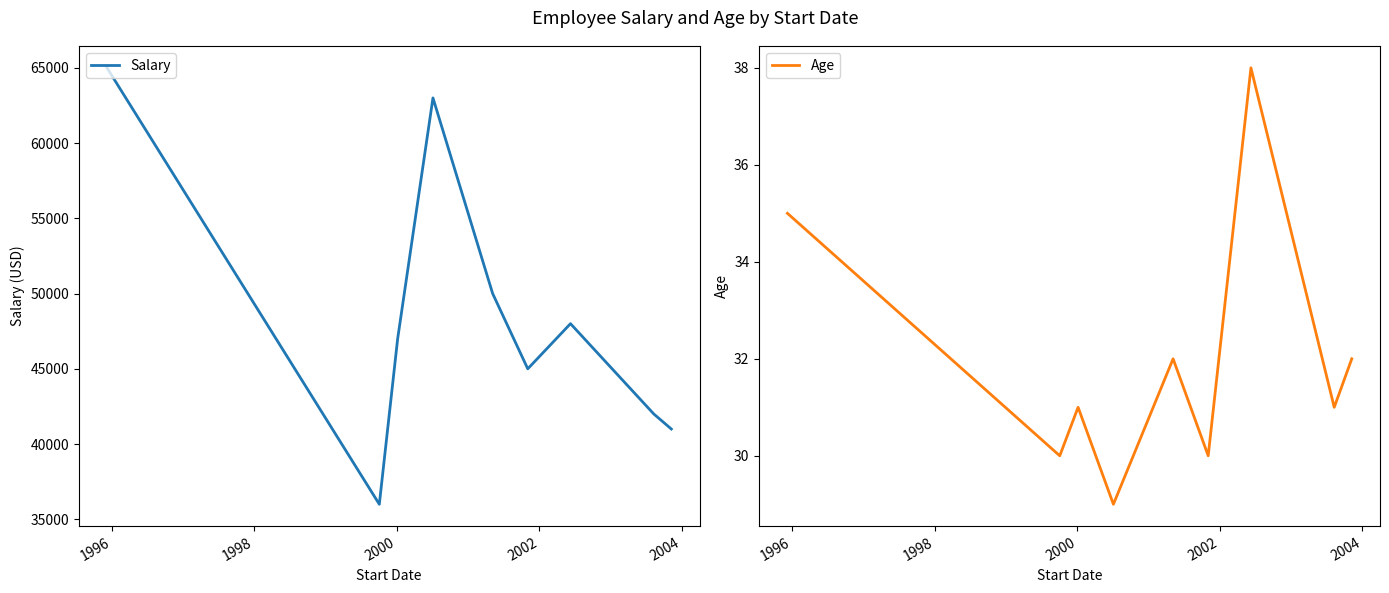

What is the lowest value of the Salary series?

36000